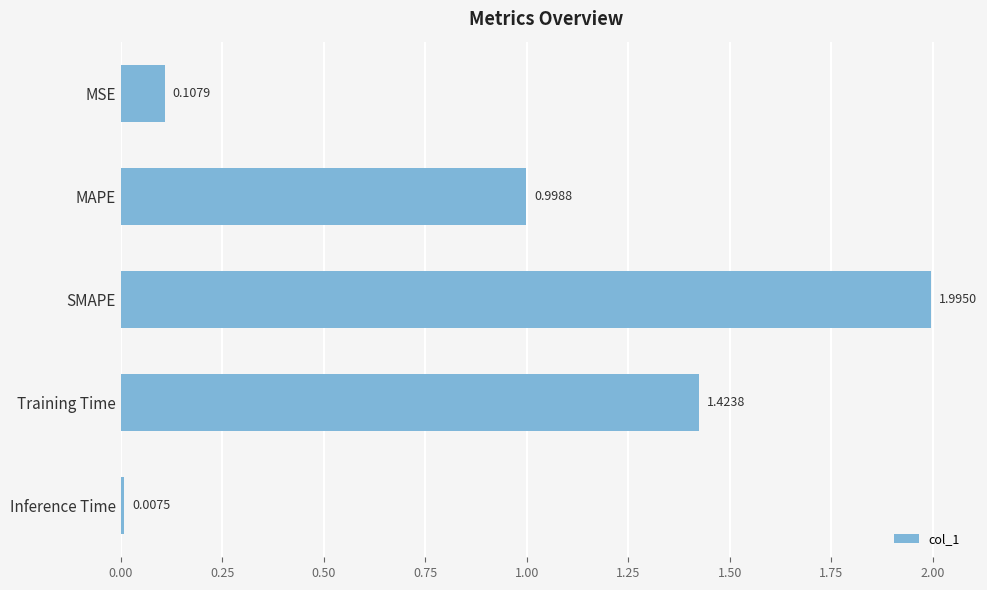

Which has a higher value, Training Time or Inference Time?

Training Time